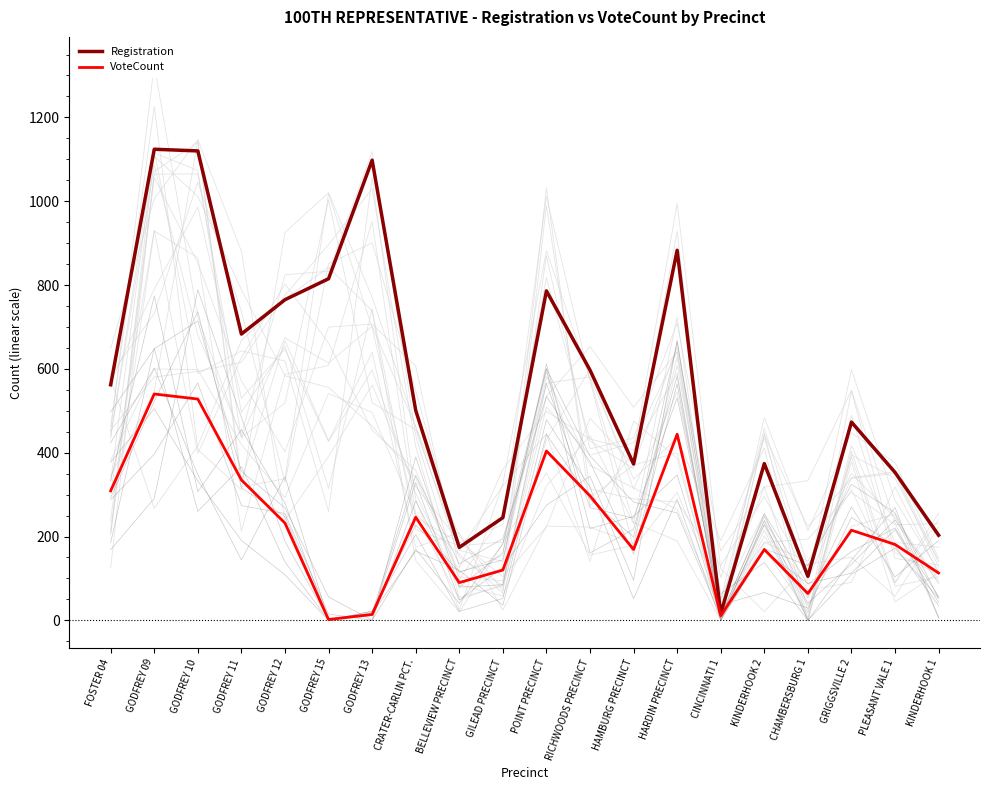

What is the average value of the Registration series?

562